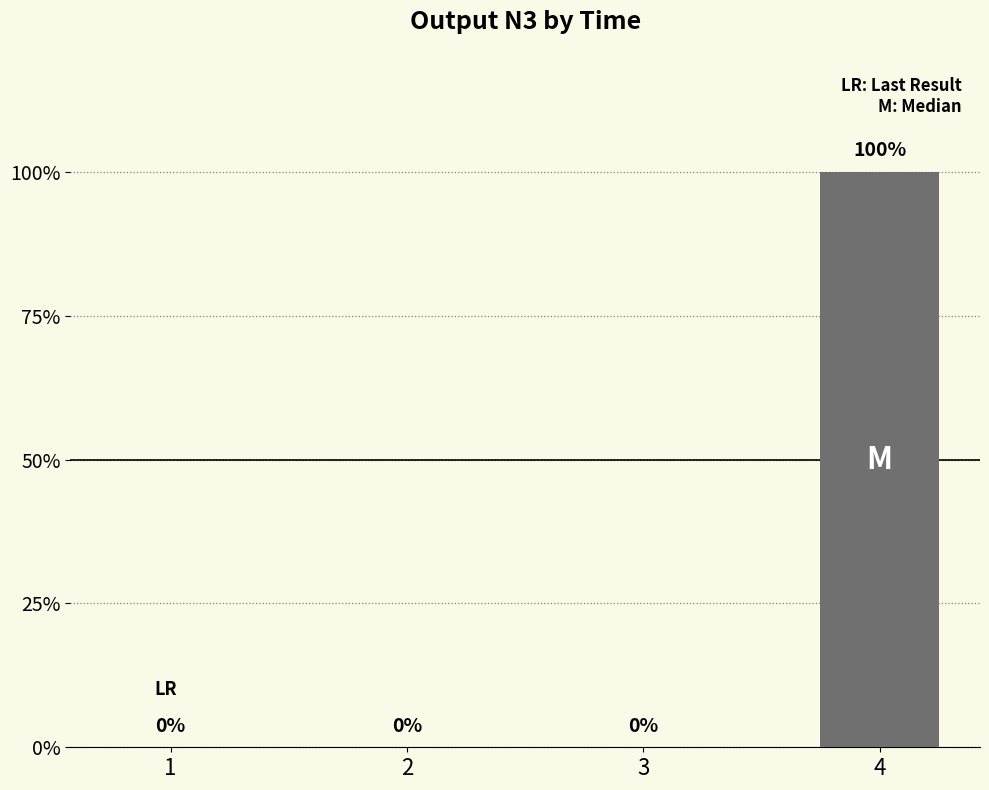

Which category has the lowest value across all series?

1